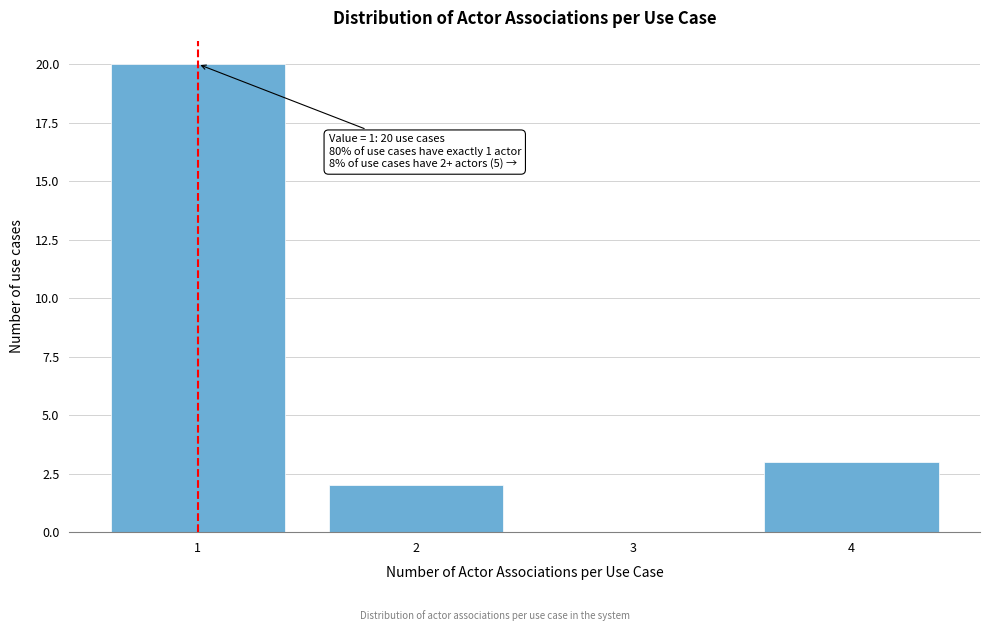

Reading left to right, extract all data points from this chart.

1=20	2=2	3=0	4=3